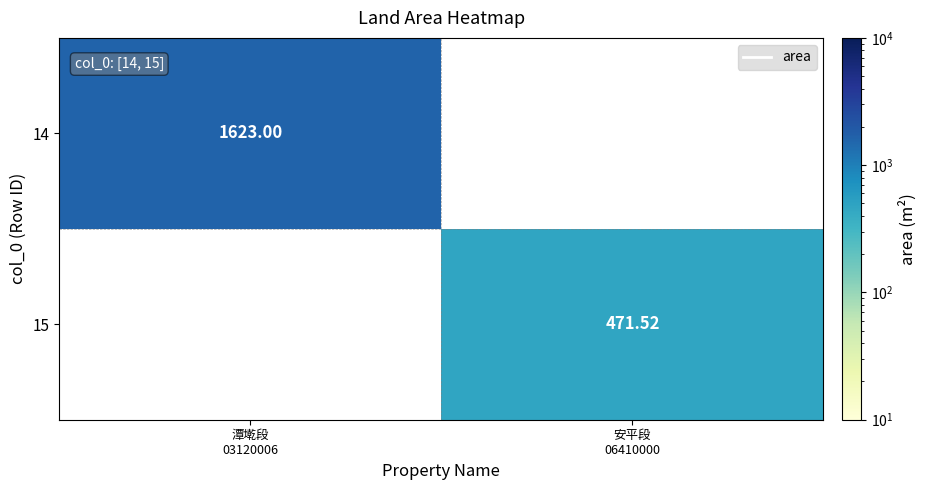

At how many categories does at least one series exceed 1505?

1